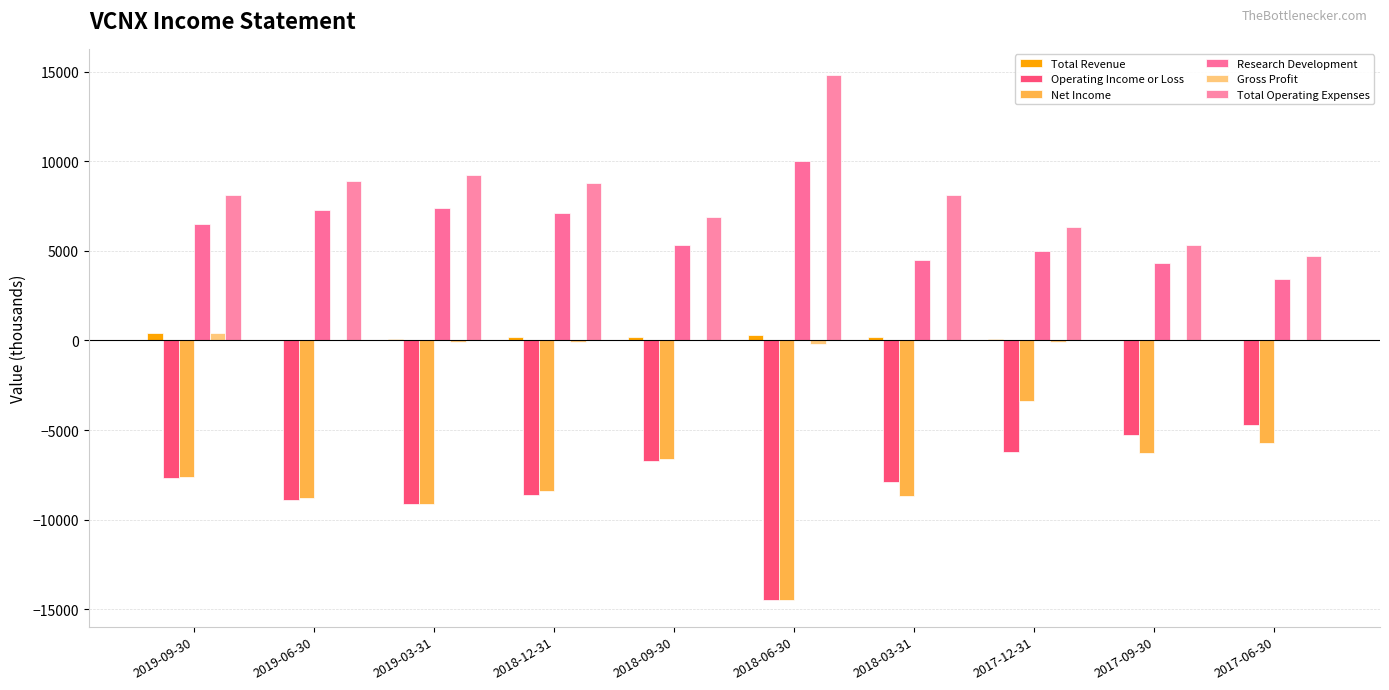

At which category does the chart reach its minimum across all series?

2018-06-30